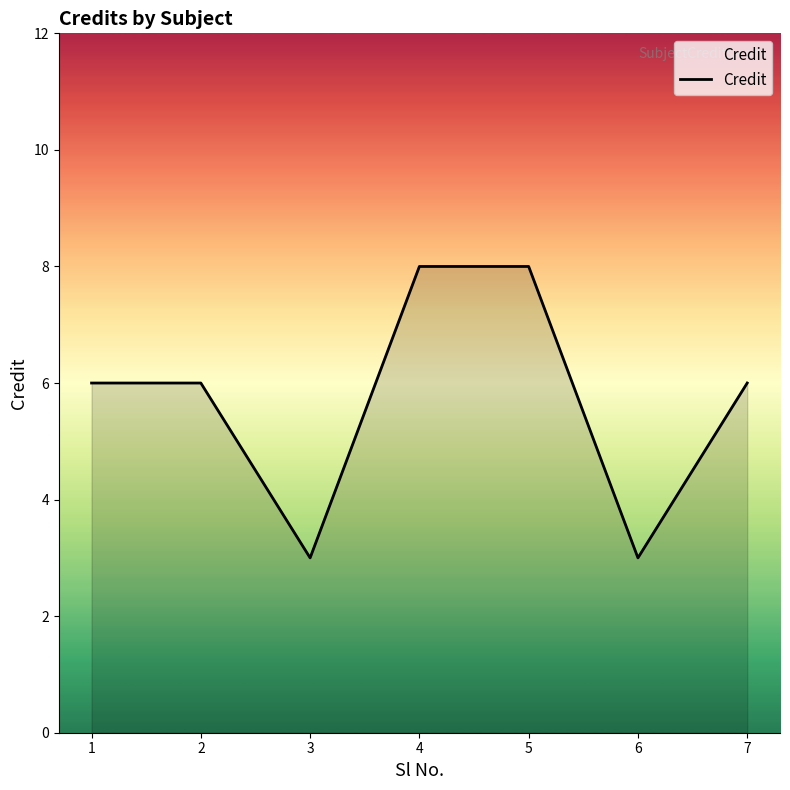

True or false: the data has more than 2 interior local peaks.

False